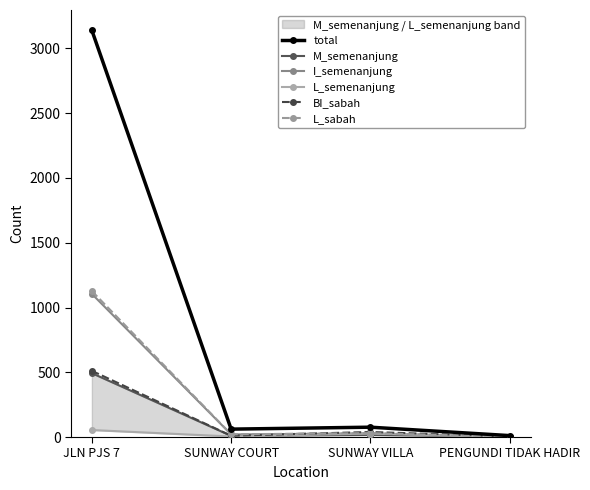

What is the sum of the total values at SUNWAY VILLA and PENGUNDI TIDAK HADIR?

87